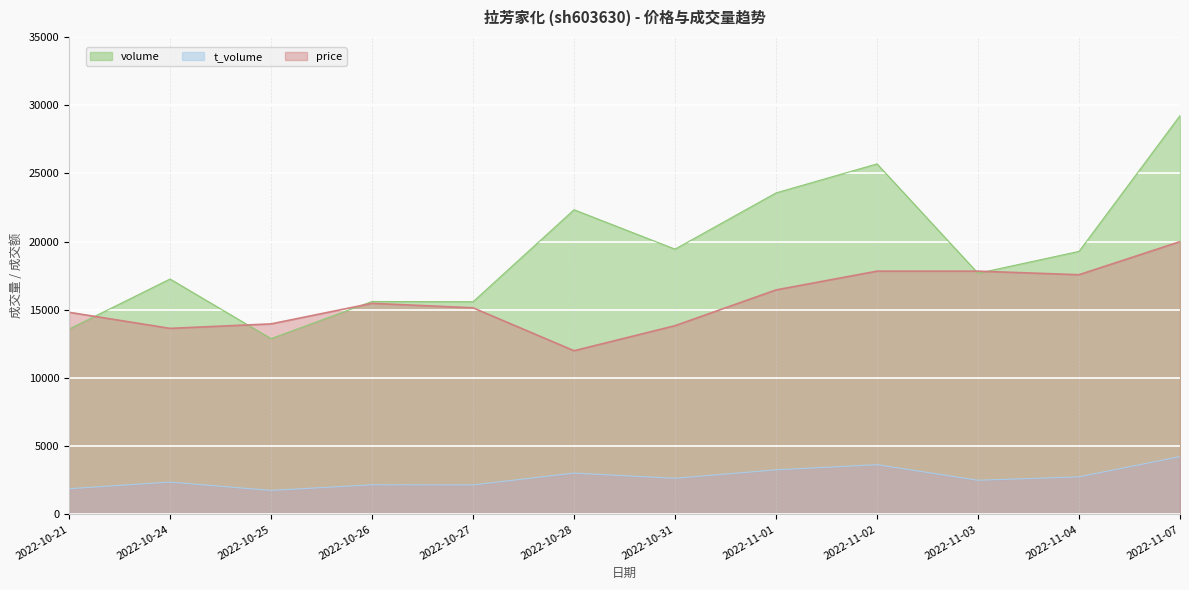

Reading left to right, list all the values displayed in this chart.

volume: 13589.0	17260.0	12886.0	15612.0	15591.0	22339.0	19450.0	23573.0	25703.0	17681.0	19286.0	29241.0
t_volume: 1883.0	2368.0	1756.0	2171.0	2158.0	3028.0	2646.0	3267.0	3643.0	2501.0	2751.0	4231.0
price: 14819.7	13639.3	13967.2	15475.4	15147.5	12000.0	13836.1	16459.0	17836.1	17836.1	17573.8	20000.0